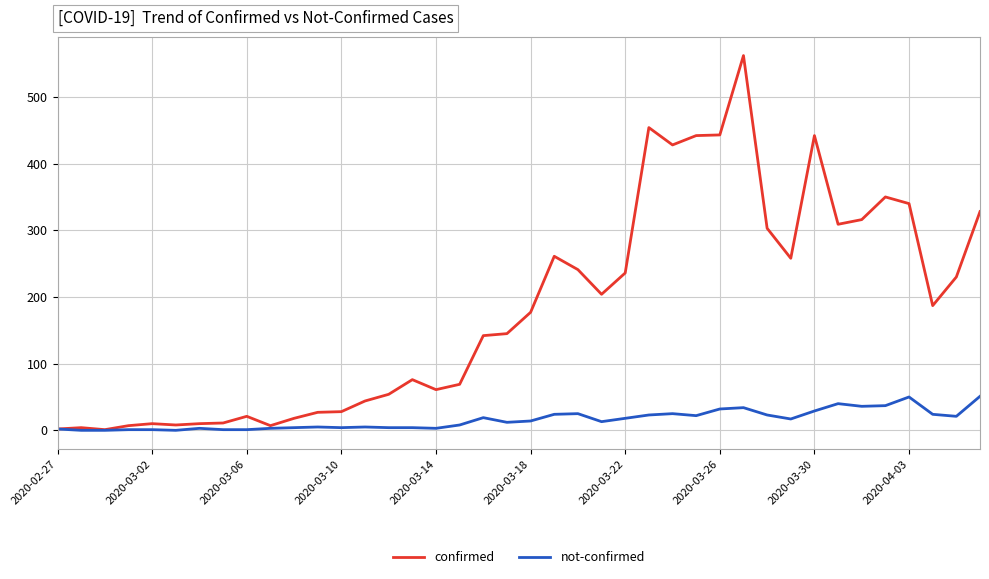

Which series has the largest total across all categories?

confirmed